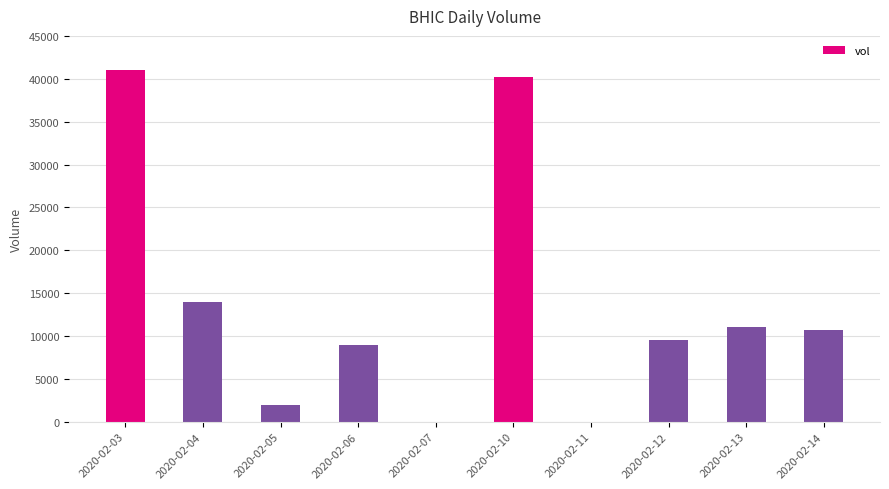

Is it true that the value at 2020-02-06 is 9000?

True